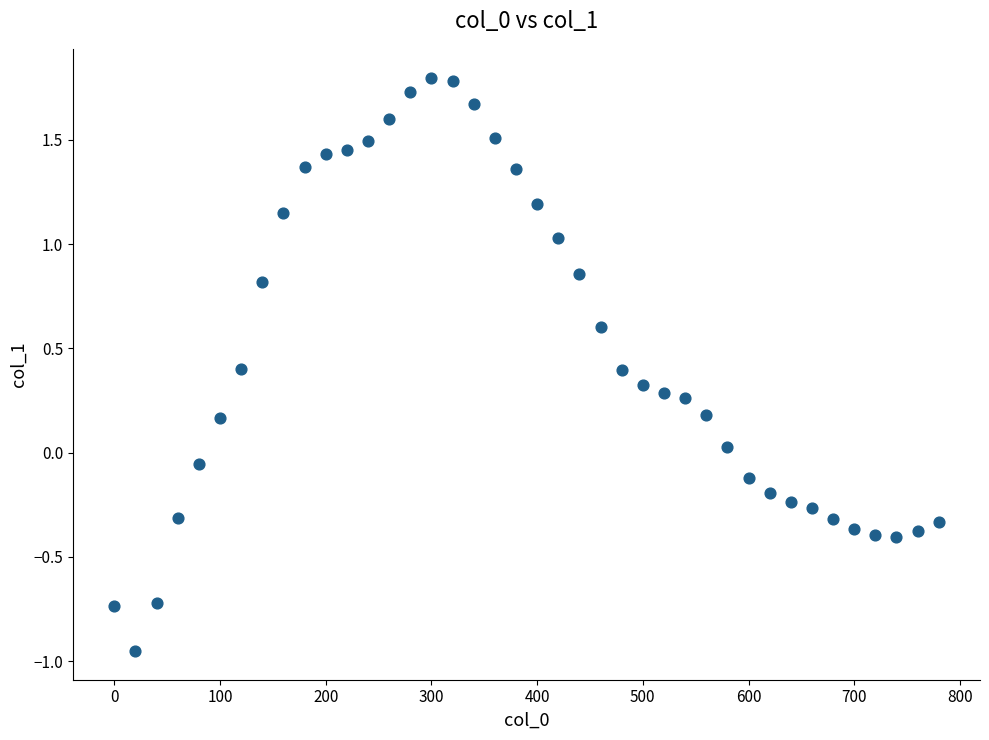

What is the range of Y values (max minus min)?

2.8